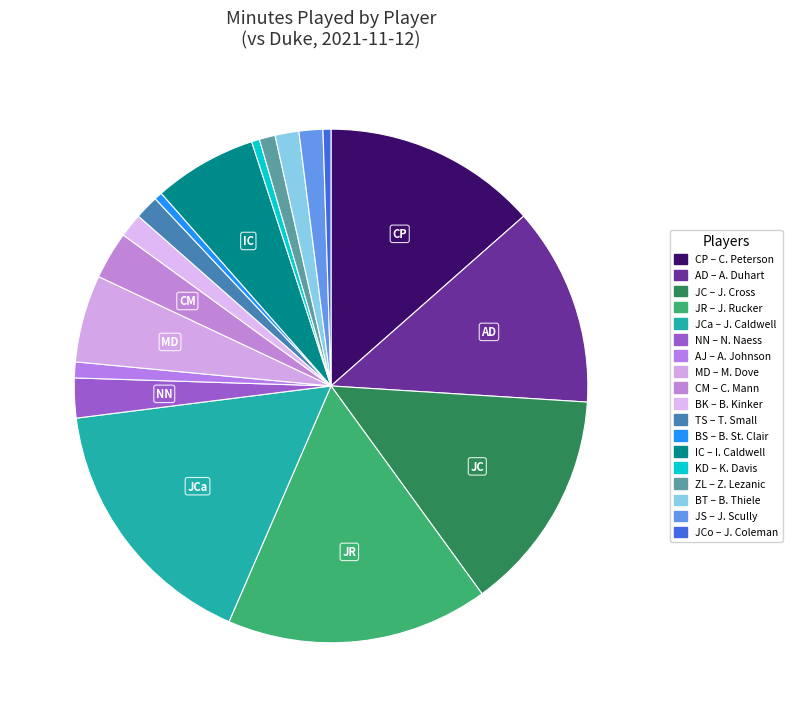

How many segments does this pie chart have?

18